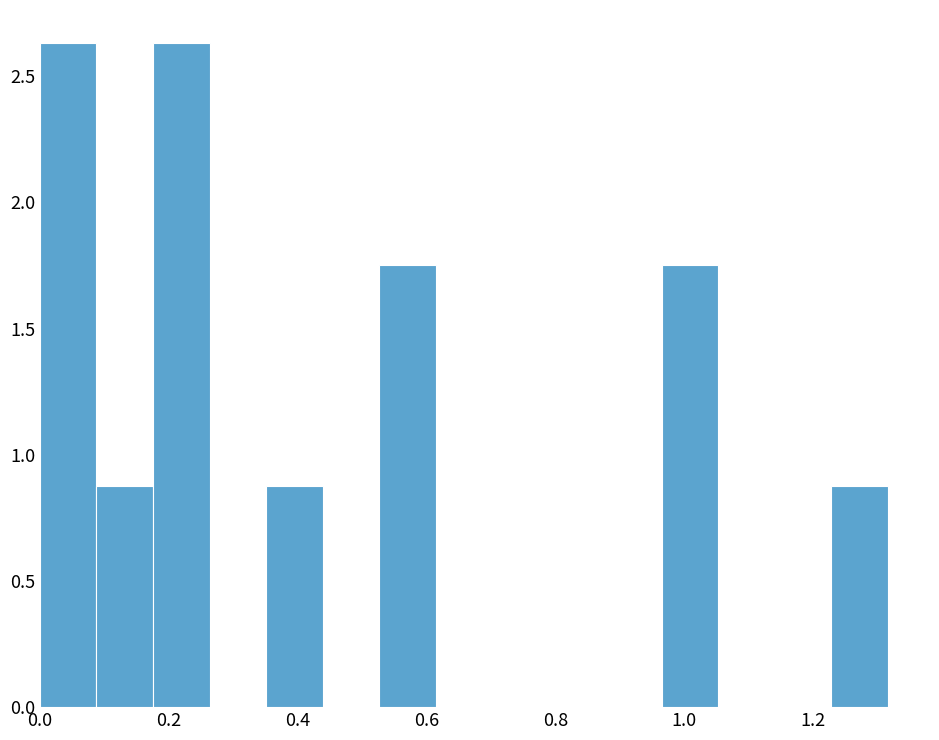

How tall is the bar that spans 0.96 to 1.06 on the x-axis? Neither the bar edges nor the heights are printed on the chart, so give them approximately, as read against the axes.

1.75